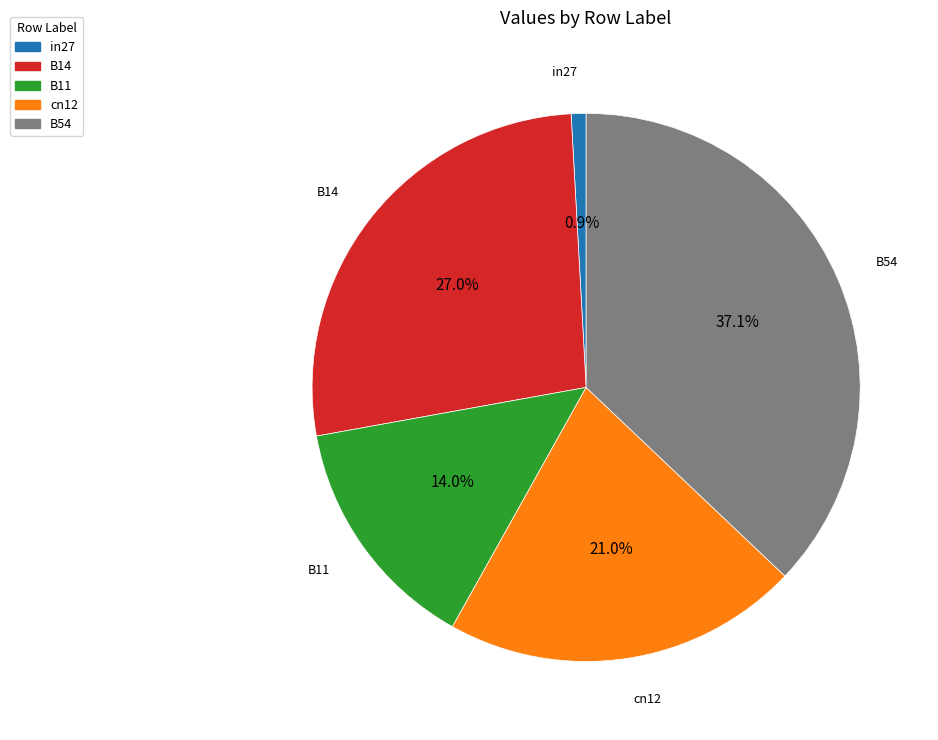

To the nearest percent, what percentage of the pie is in27?

1%